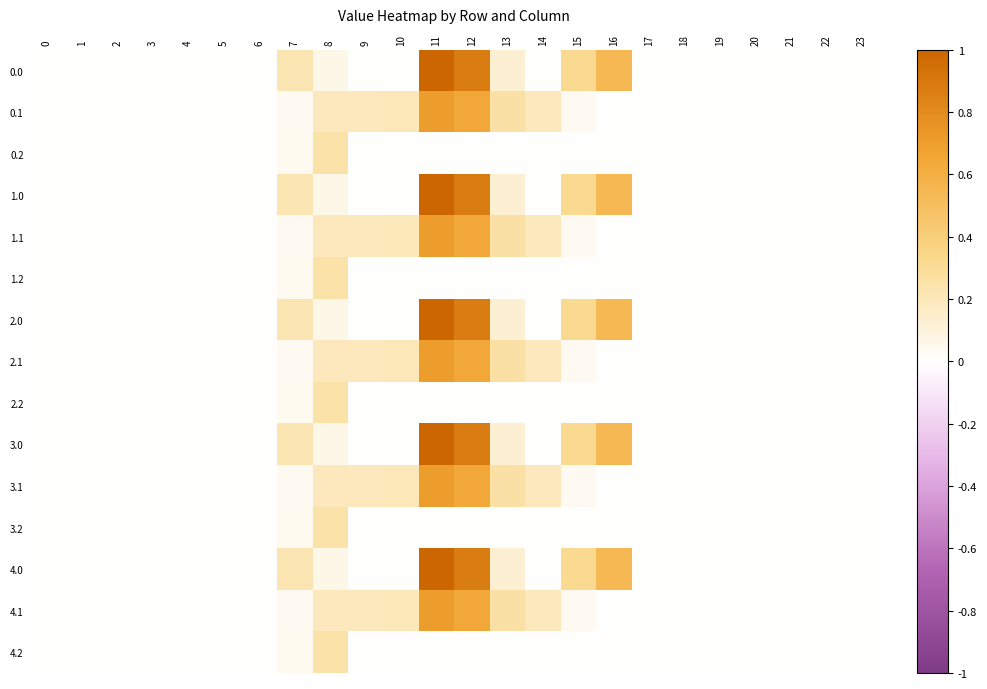

At which category is the sum across all series the highest?

11